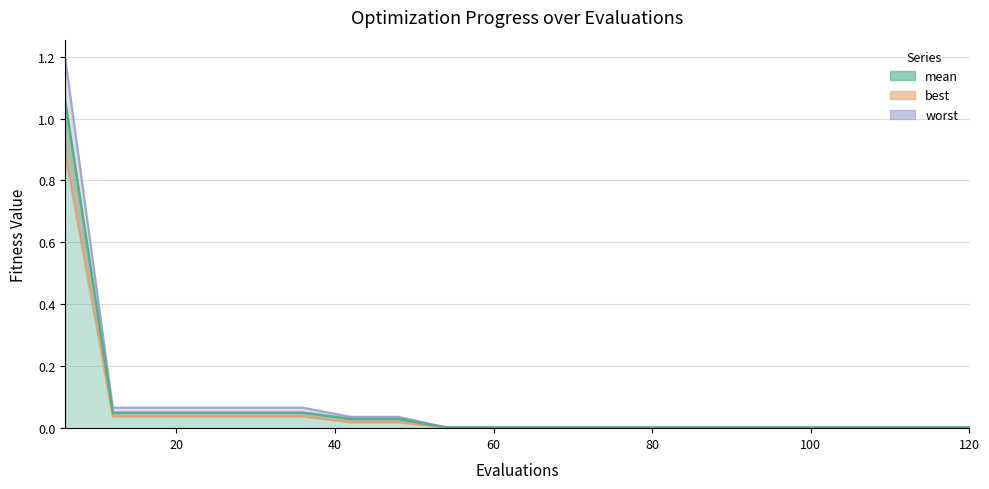

At which label is mean closest to 0?

54